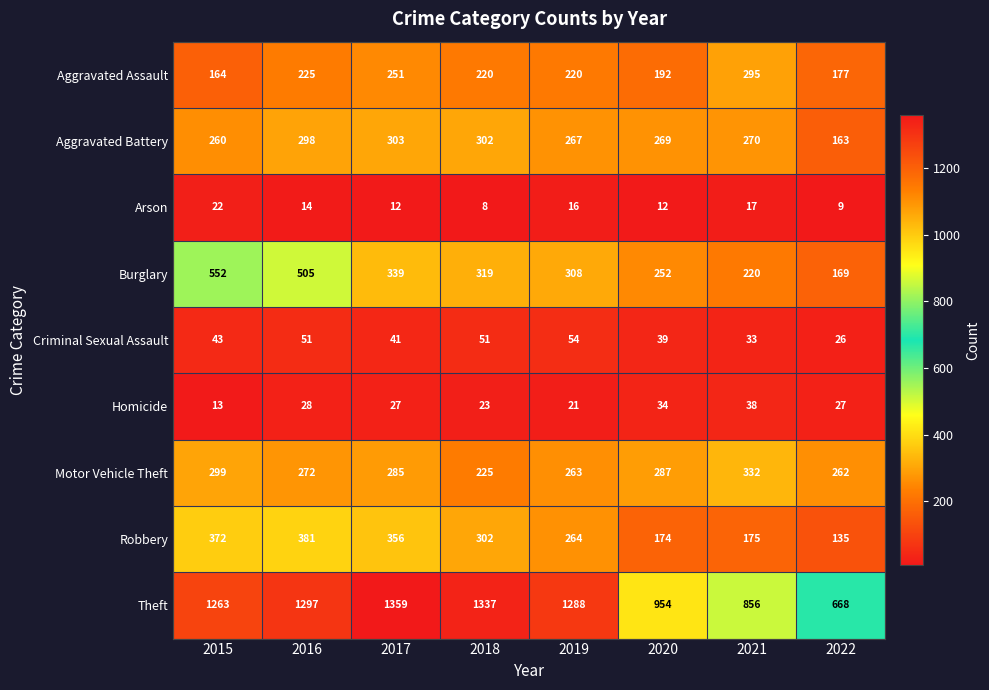

Is it true that Theft equals 1475 at 2021?

False